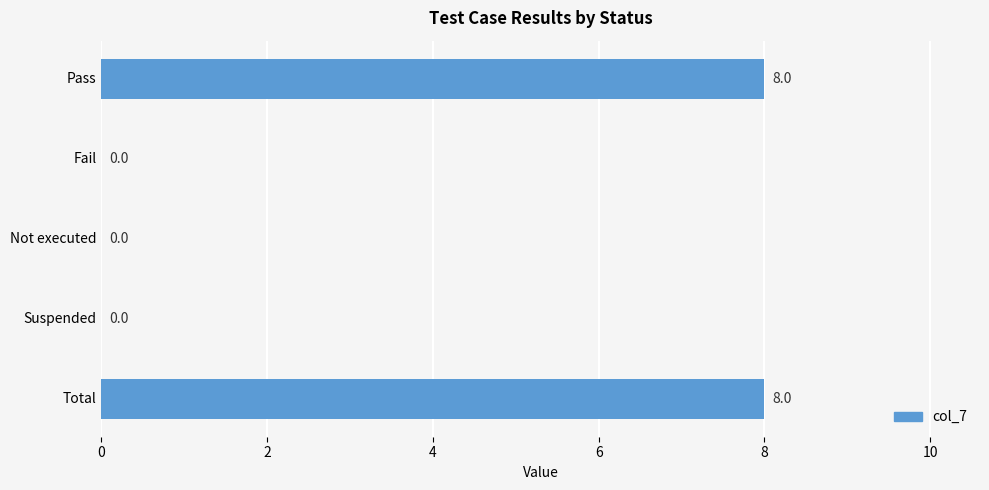

The value at Pass is 13. True or false?

False